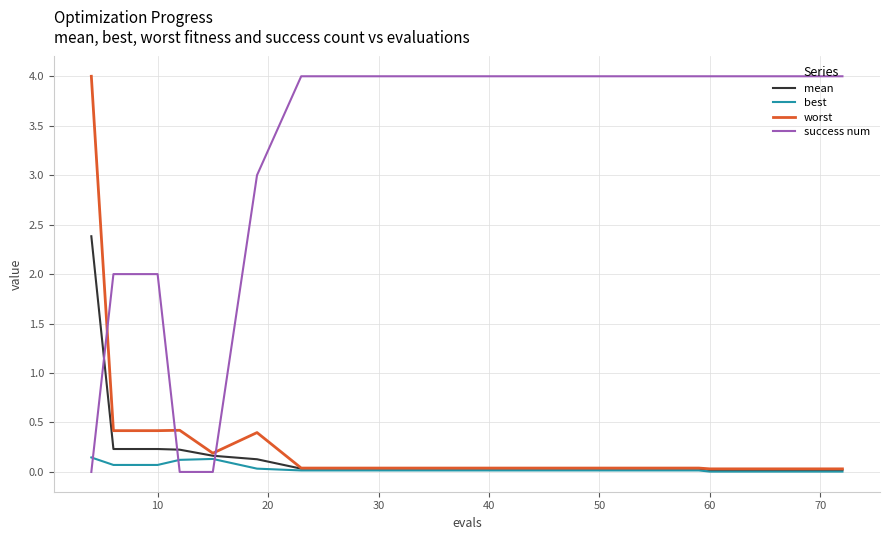

True or false: best has more than 0 points higher than both neighbors.

True